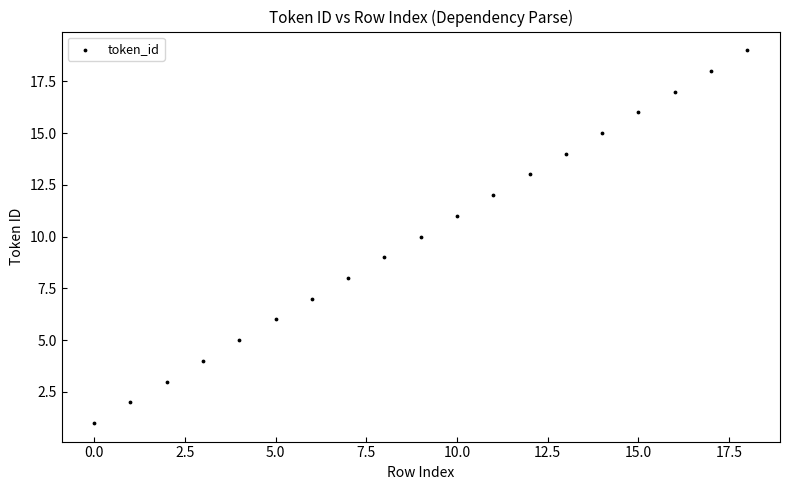

What is the range of Y values (max minus min)?

18